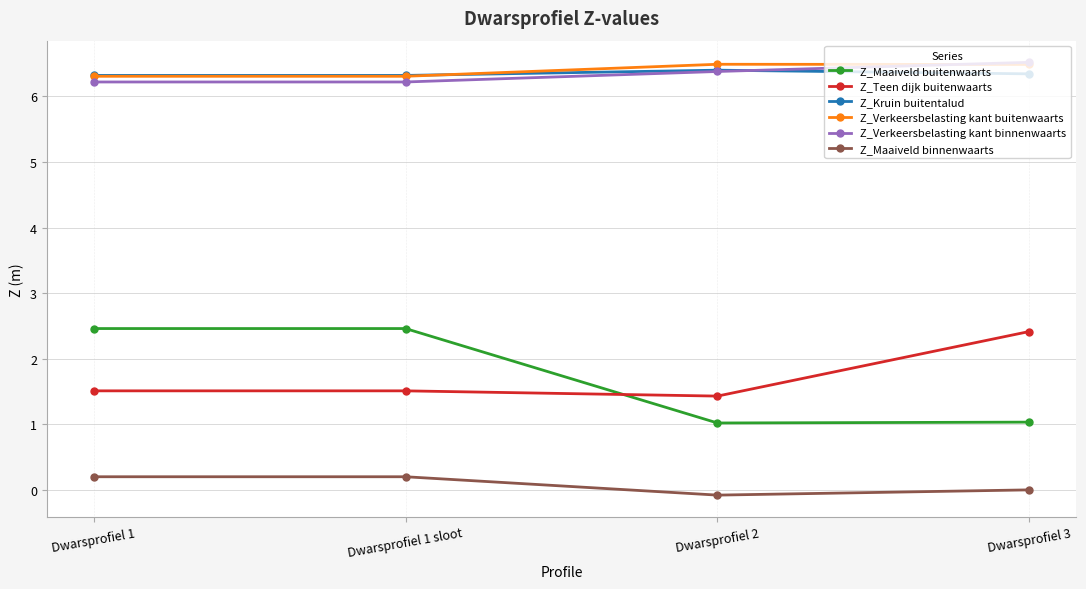

What is the average value of the Z_Maaiveld binnenwaarts series?

0.1